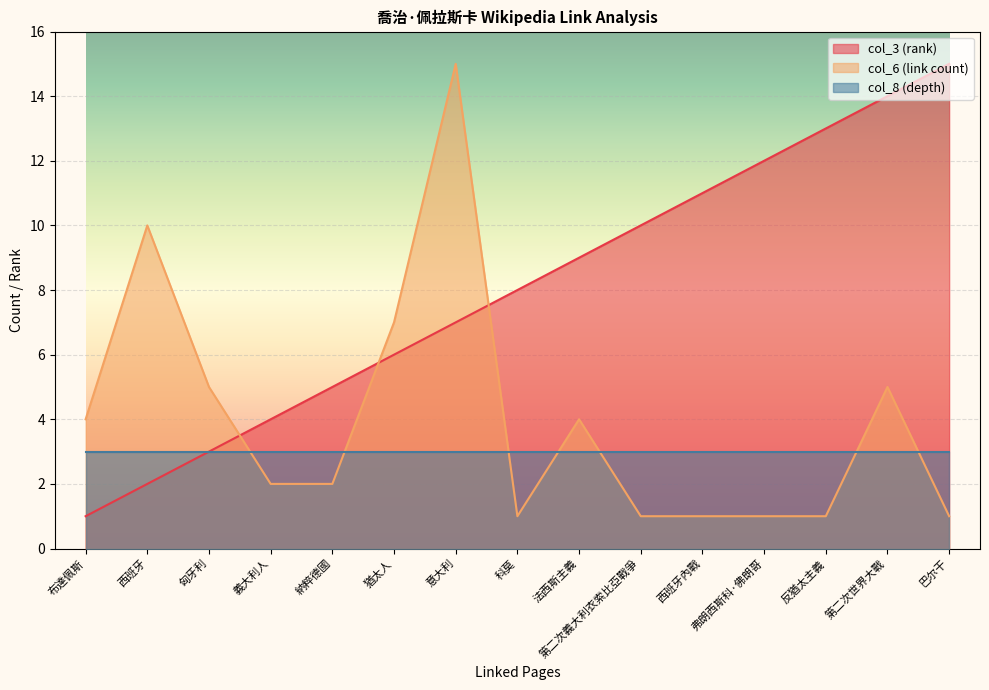

List the labels in order of col_3 (rank) value, largest first.

巴尔干, 第二次世界大戰, 反猶太主義, 弗朗西斯科·佛朗哥, 西班牙內戰, 第二次義大利衣索比亞戰爭, 法西斯主義, 科莫, 意大利, 猶太人, 納粹德國, 義大利人, 匈牙利, 西班牙, 布達佩斯